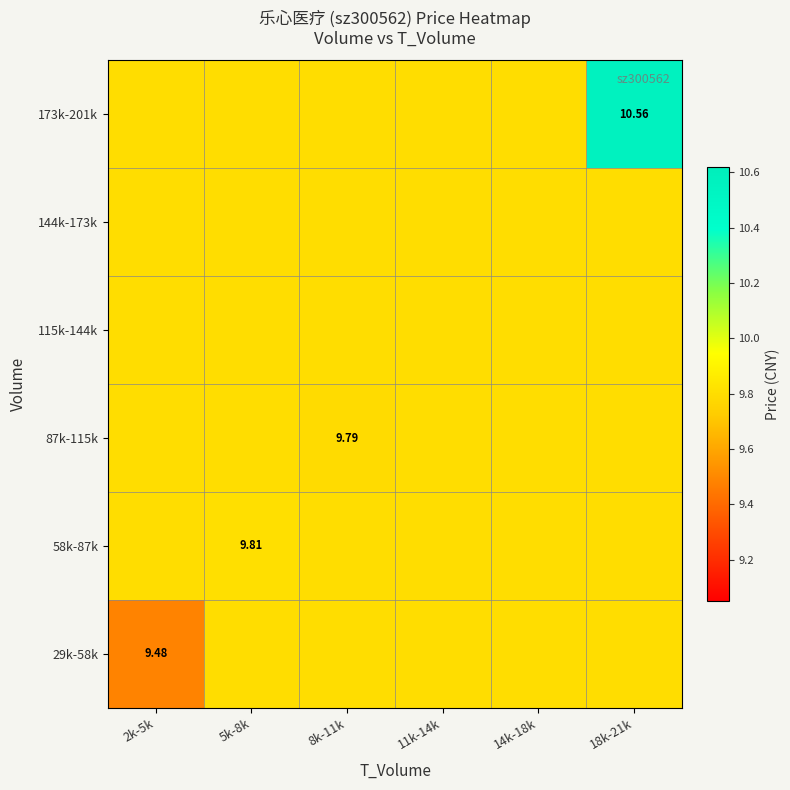

What is the sum of all 58k-87k values?

58.8